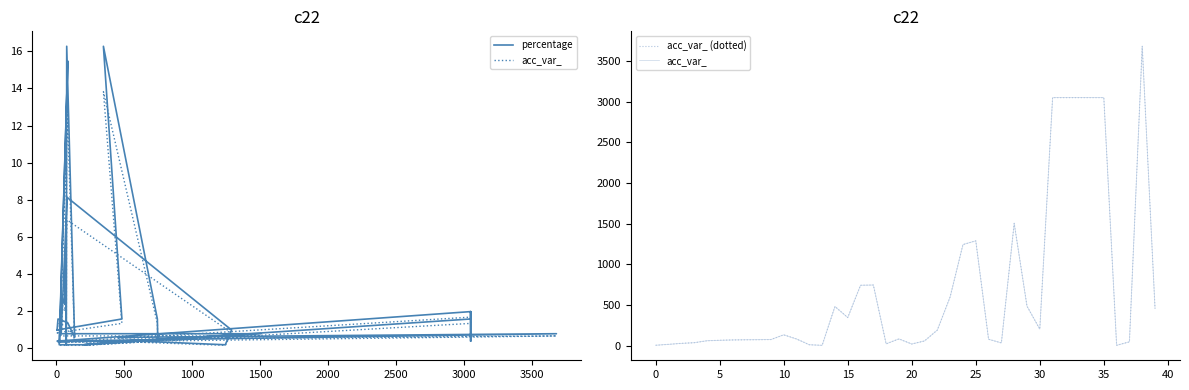

Is it true that acc_var_ equals 92.4 at 21?

False